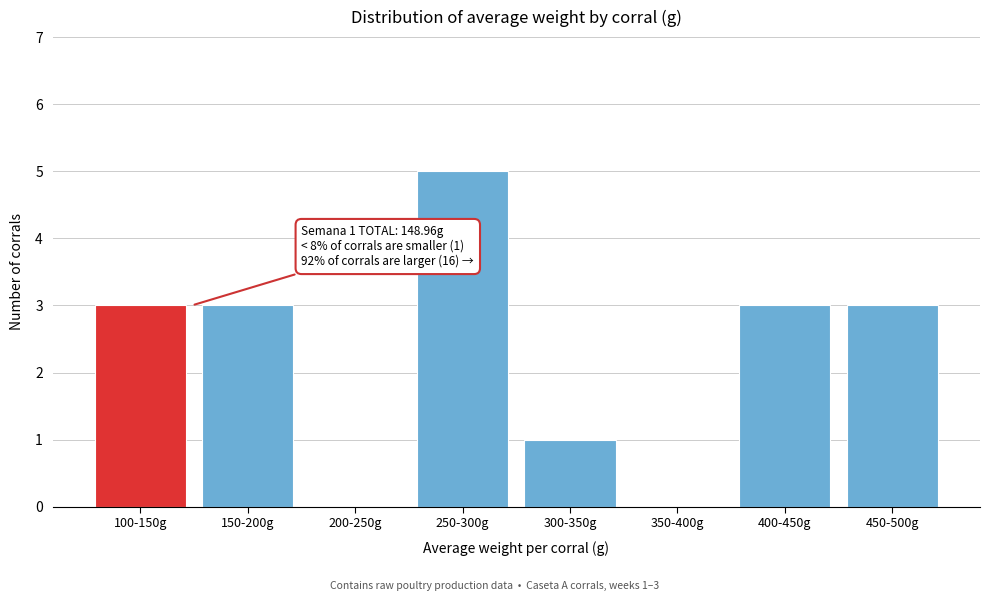

Reading left to right, extract all data points from this chart.

100-150g=3	150-200g=3	200-250g=0	250-300g=5	300-350g=1	350-400g=0	400-450g=3	450-500g=3